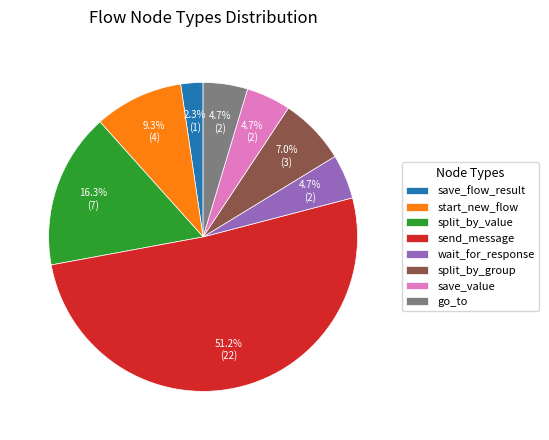

Is there any slice that represents more than half of the pie?

Yes